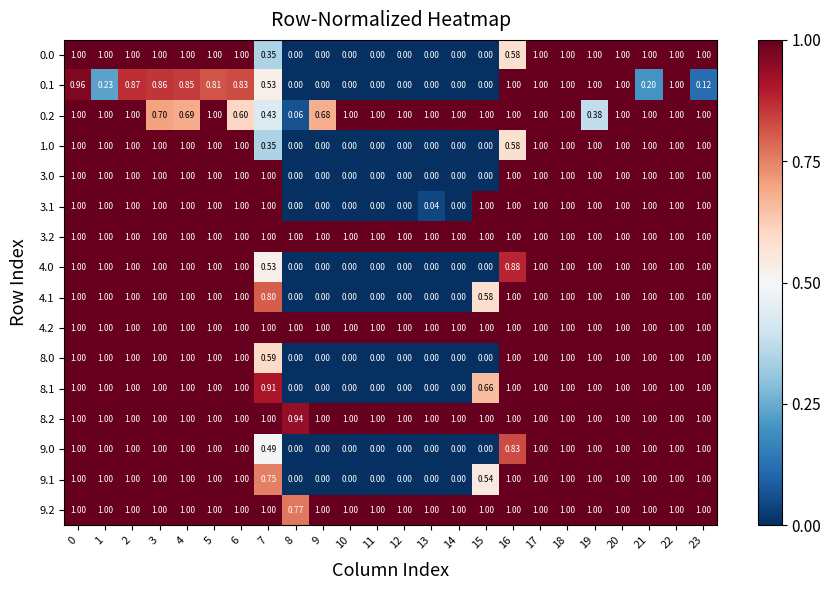

Reading left to right, transcribe all the data shown in this chart.

0.0: 0=1.0	1=1.0	2=1.0	3=1.0	4=1.0	5=1.0	6=1.0	7=0.3	8=0.0	9=0.0	10=0.0	11=0.0	12=0.0	13=0.0	14=0.0	15=0.0	16=0.6	17=1.0	18=1.0	19=1.0	20=1.0	21=1.0	22=1.0	23=1.0
0.1: 0=1.0	1=0.2	2=0.9	3=0.9	4=0.8	5=0.8	6=0.8	7=0.5	8=0.0	9=0.0	10=0.0	11=0.0	12=0.0	13=0.0	14=0.0	15=0.0	16=1.0	17=1.0	18=1.0	19=1.0	20=1.0	21=0.2	22=1.0	23=0.1
0.2: 0=1.0	1=1.0	2=1.0	3=0.7	4=0.7	5=1.0	6=0.6	7=0.4	8=0.1	9=0.7	10=1.0	11=1.0	12=1.0	13=1.0	14=1.0	15=1.0	16=1.0	17=1.0	18=1.0	19=0.4	20=1.0	21=1.0	22=1.0	23=1.0
1.0: 0=1.0	1=1.0	2=1.0	3=1.0	4=1.0	5=1.0	6=1.0	7=0.3	8=0.0	9=0.0	10=0.0	11=0.0	12=0.0	13=0.0	14=0.0	15=0.0	16=0.6	17=1.0	18=1.0	19=1.0	20=1.0	21=1.0	22=1.0	23=1.0
3.0: 0=1.0	1=1.0	2=1.0	3=1.0	4=1.0	5=1.0	6=1.0	7=1.0	8=0.0	9=0.0	10=0.0	11=0.0	12=0.0	13=0.0	14=0.0	15=0.0	16=1.0	17=1.0	18=1.0	19=1.0	20=1.0	21=1.0	22=1.0	23=1.0
3.1: 0=1.0	1=1.0	2=1.0	3=1.0	4=1.0	5=1.0	6=1.0	7=1.0	8=0.0	9=0.0	10=0.0	11=0.0	12=0.0	13=0.0	14=0.0	15=1.0	16=1.0	17=1.0	18=1.0	19=1.0	20=1.0	21=1.0	22=1.0	23=1.0
3.2: 0=1.0	1=1.0	2=1.0	3=1.0	4=1.0	5=1.0	6=1.0	7=1.0	8=1.0	9=1.0	10=1.0	11=1.0	12=1.0	13=1.0	14=1.0	15=1.0	16=1.0	17=1.0	18=1.0	19=1.0	20=1.0	21=1.0	22=1.0	23=1.0
4.0: 0=1.0	1=1.0	2=1.0	3=1.0	4=1.0	5=1.0	6=1.0	7=0.5	8=0.0	9=0.0	10=0.0	11=0.0	12=0.0	13=0.0	14=0.0	15=0.0	16=0.9	17=1.0	18=1.0	19=1.0	20=1.0	21=1.0	22=1.0	23=1.0
4.1: 0=1.0	1=1.0	2=1.0	3=1.0	4=1.0	5=1.0	6=1.0	7=0.8	8=0.0	9=0.0	10=0.0	11=0.0	12=0.0	13=0.0	14=0.0	15=0.6	16=1.0	17=1.0	18=1.0	19=1.0	20=1.0	21=1.0	22=1.0	23=1.0
4.2: 0=1.0	1=1.0	2=1.0	3=1.0	4=1.0	5=1.0	6=1.0	7=1.0	8=1.0	9=1.0	10=1.0	11=1.0	12=1.0	13=1.0	14=1.0	15=1.0	16=1.0	17=1.0	18=1.0	19=1.0	20=1.0	21=1.0	22=1.0	23=1.0
8.0: 0=1.0	1=1.0	2=1.0	3=1.0	4=1.0	5=1.0	6=1.0	7=0.6	8=0.0	9=0.0	10=0.0	11=0.0	12=0.0	13=0.0	14=0.0	15=0.0	16=1.0	17=1.0	18=1.0	19=1.0	20=1.0	21=1.0	22=1.0	23=1.0
8.1: 0=1.0	1=1.0	2=1.0	3=1.0	4=1.0	5=1.0	6=1.0	7=0.9	8=0.0	9=0.0	10=0.0	11=0.0	12=0.0	13=0.0	14=0.0	15=0.7	16=1.0	17=1.0	18=1.0	19=1.0	20=1.0	21=1.0	22=1.0	23=1.0
8.2: 0=1.0	1=1.0	2=1.0	3=1.0	4=1.0	5=1.0	6=1.0	7=1.0	8=0.9	9=1.0	10=1.0	11=1.0	12=1.0	13=1.0	14=1.0	15=1.0	16=1.0	17=1.0	18=1.0	19=1.0	20=1.0	21=1.0	22=1.0	23=1.0
9.0: 0=1.0	1=1.0	2=1.0	3=1.0	4=1.0	5=1.0	6=1.0	7=0.5	8=0.0	9=0.0	10=0.0	11=0.0	12=0.0	13=0.0	14=0.0	15=0.0	16=0.8	17=1.0	18=1.0	19=1.0	20=1.0	21=1.0	22=1.0	23=1.0
9.1: 0=1.0	1=1.0	2=1.0	3=1.0	4=1.0	5=1.0	6=1.0	7=0.8	8=0.0	9=0.0	10=0.0	11=0.0	12=0.0	13=0.0	14=0.0	15=0.5	16=1.0	17=1.0	18=1.0	19=1.0	20=1.0	21=1.0	22=1.0	23=1.0
9.2: 0=1.0	1=1.0	2=1.0	3=1.0	4=1.0	5=1.0	6=1.0	7=1.0	8=0.8	9=1.0	10=1.0	11=1.0	12=1.0	13=1.0	14=1.0	15=1.0	16=1.0	17=1.0	18=1.0	19=1.0	20=1.0	21=1.0	22=1.0	23=1.0